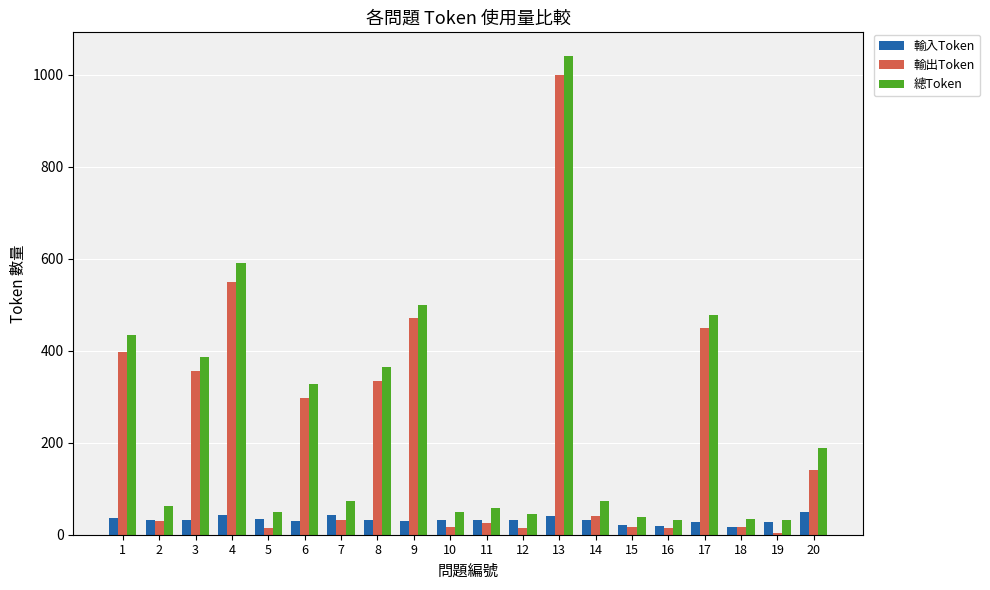

List the series in order of their overall mean, highest first.

總Token, 輸出Token, 輸入Token